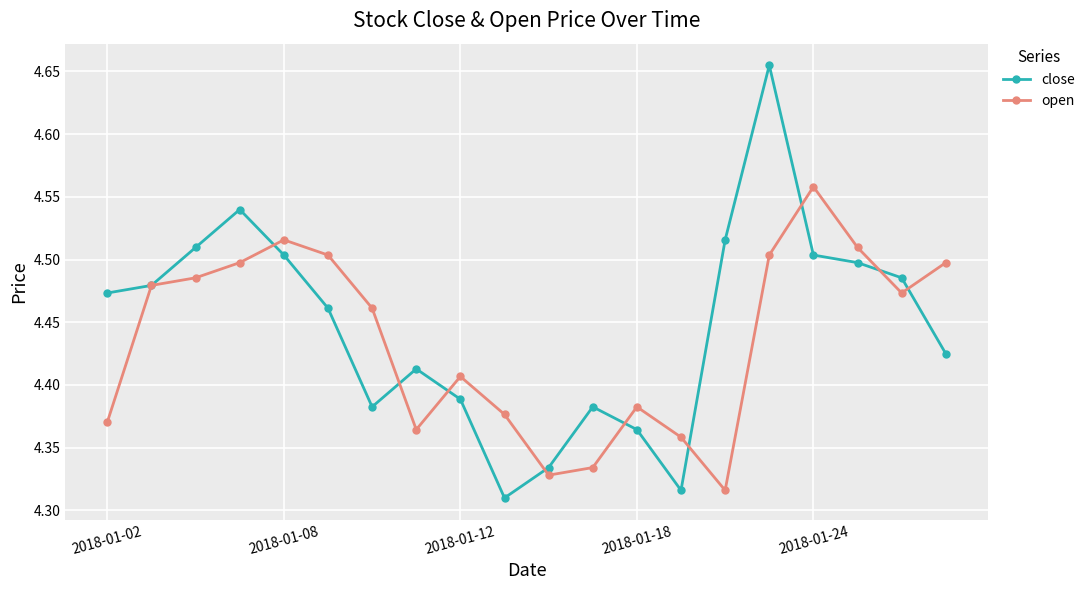

Count the close values in the range 4 to 5.

20